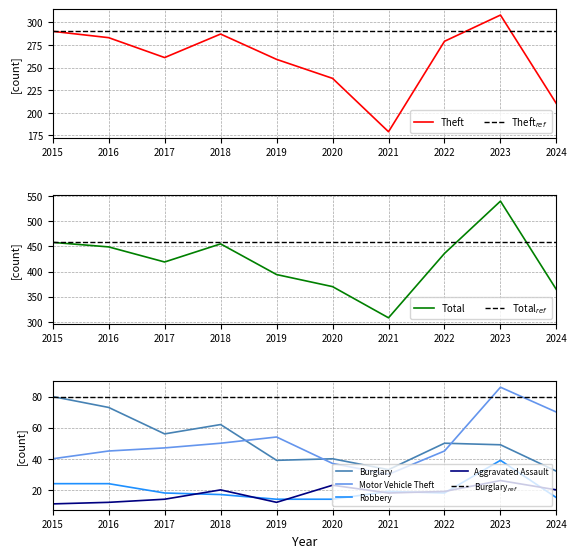

At which label is Total closest to 424?

2017